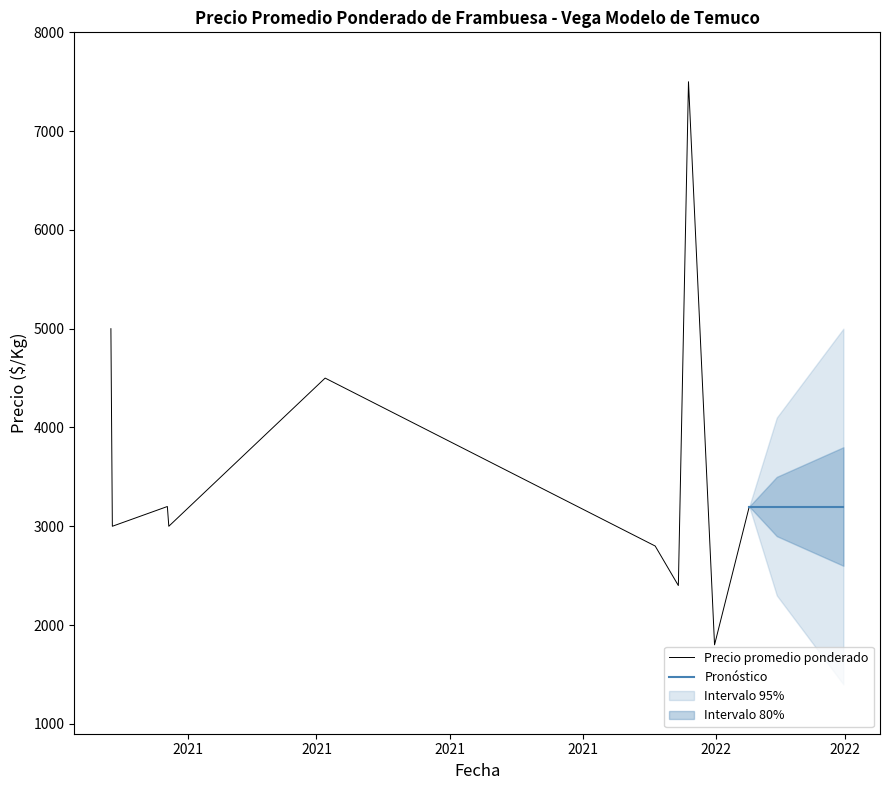

What position from the right is 2020-12-11?

9